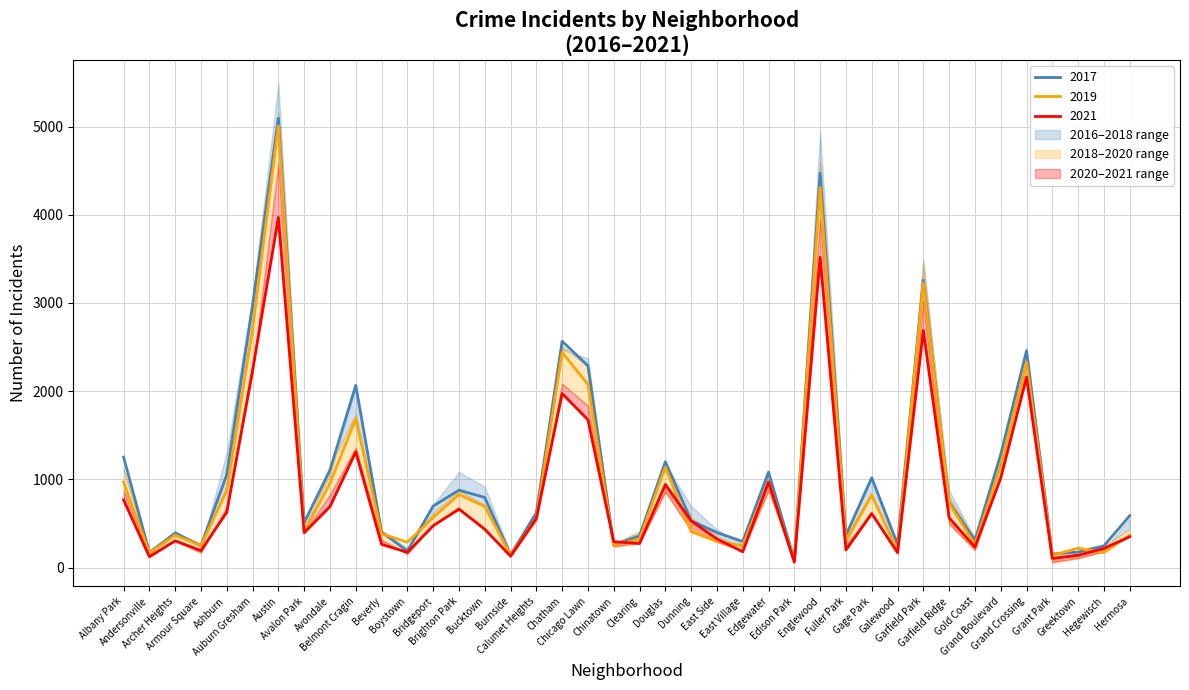

Where does the 2021 series first go above 474?

Albany Park